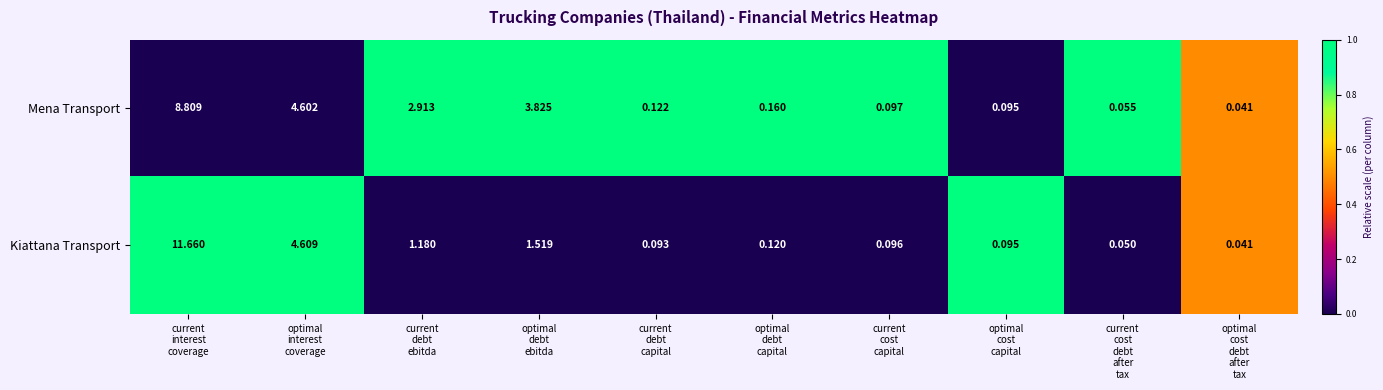

Which series has the widest spread of values?

Kiattana Transport